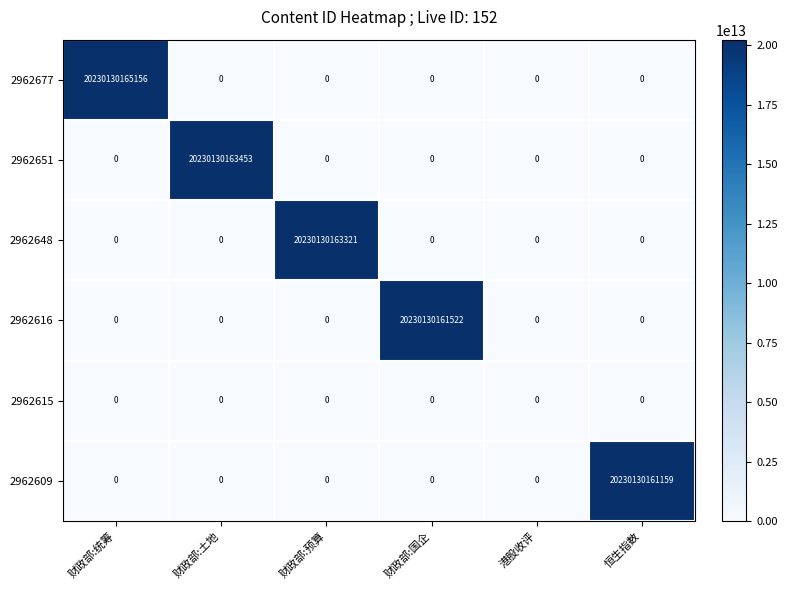

Where is 2962648 nearest to the value 10115065081660?

财政部:统筹